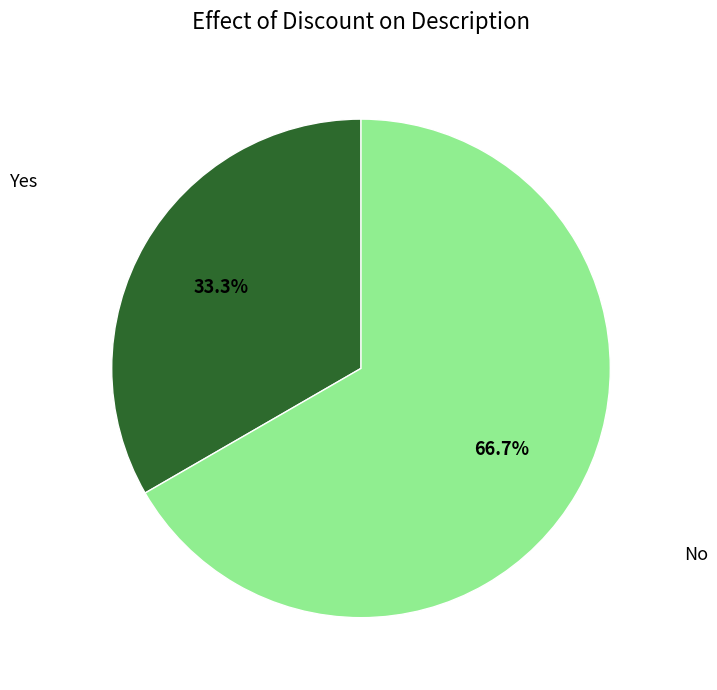

Is there a majority slice in this chart?

Yes